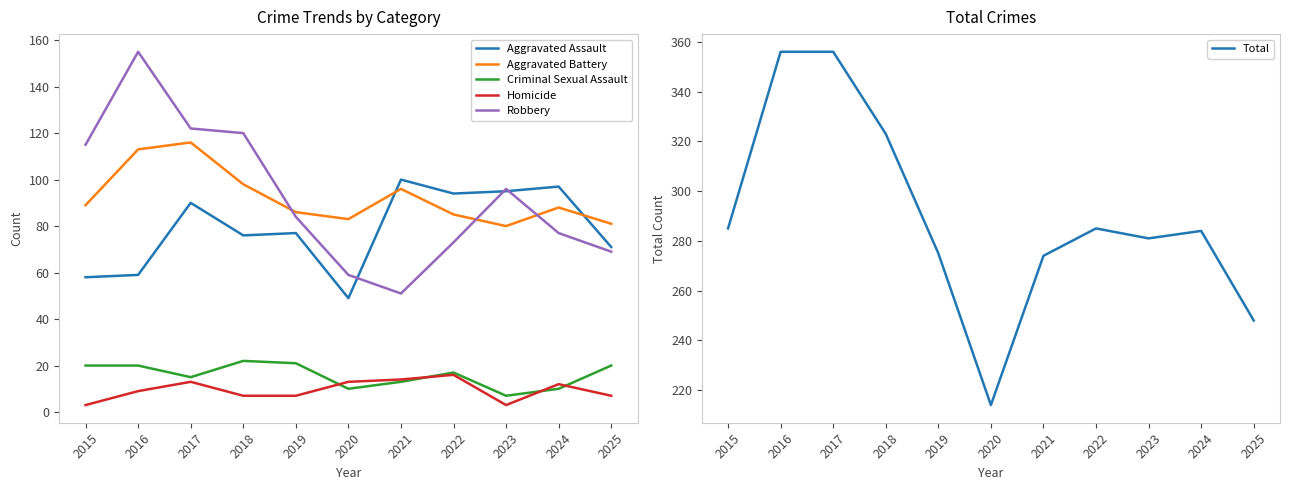

List the labels in order of Criminal Sexual Assault value, largest first.

2018, 2019, 2015, 2016, 2025, 2022, 2017, 2021, 2020, 2024, 2023